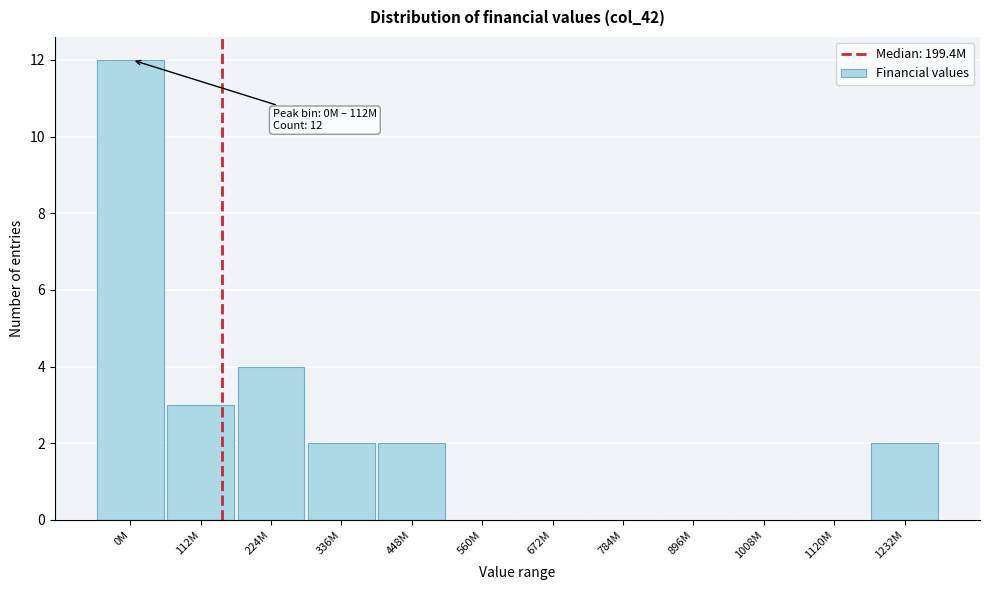

Reading left to right, extract all data points from this chart.

0M=12	112M=3	224M=4	336M=2	448M=2	560M=0	672M=0	784M=0	896M=0	1008M=0	1120M=0	1232M=2